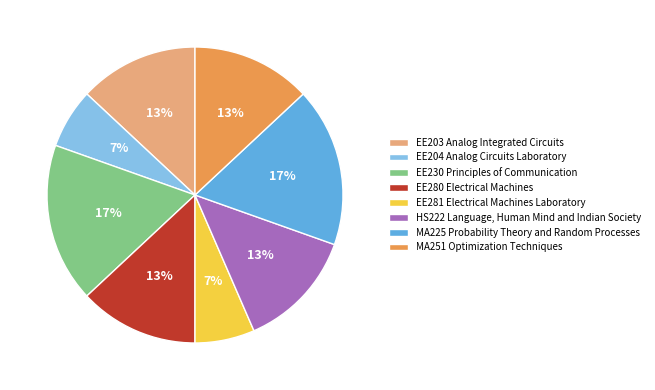

Is it true that MA225 Probability Theory and Random Processes is 4% of the pie?

False